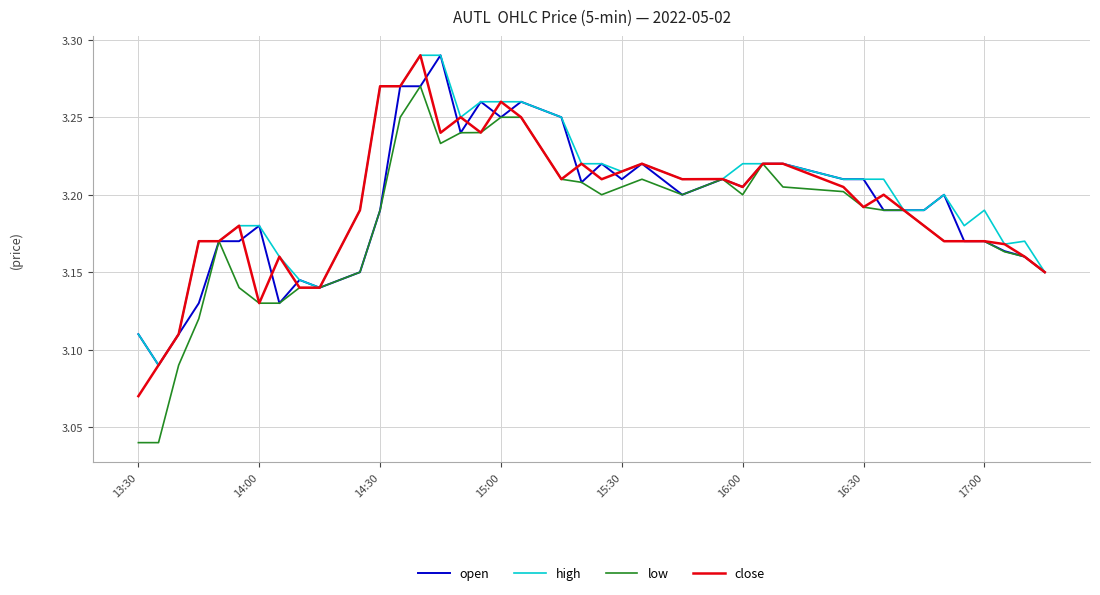

What are all the series names shown in the legend?

open, high, low, close